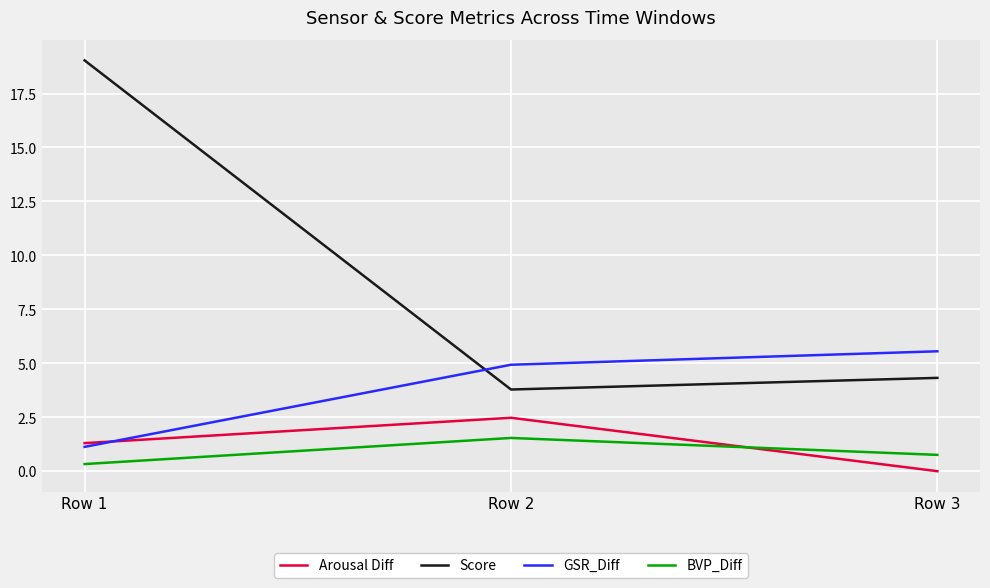

Which series has the largest range (max minus min)?

Score